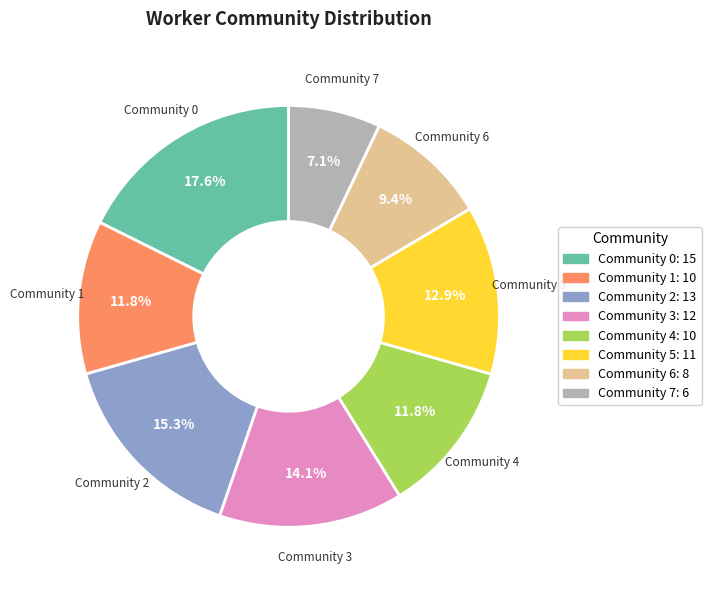

What is the ratio of the value at Community 1 to the value at Community 7?

1.7